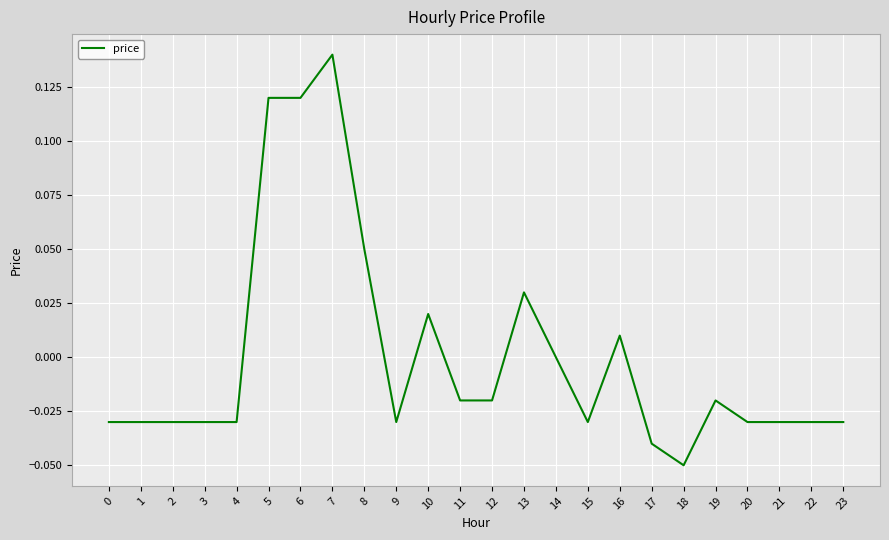

How many distinct data groups are displayed?

1